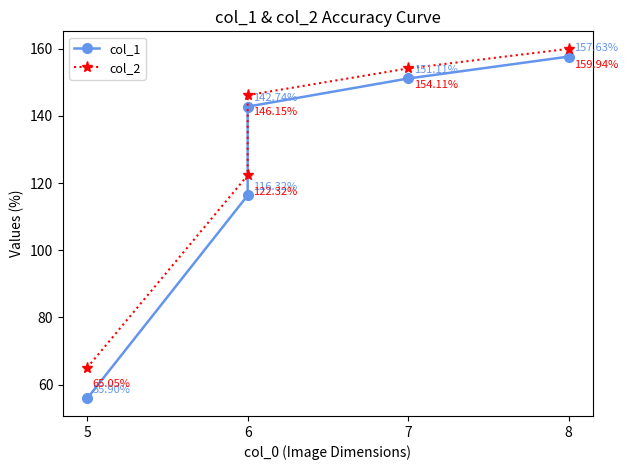

True or false: col_1 and col_2 intersect in this chart.

False